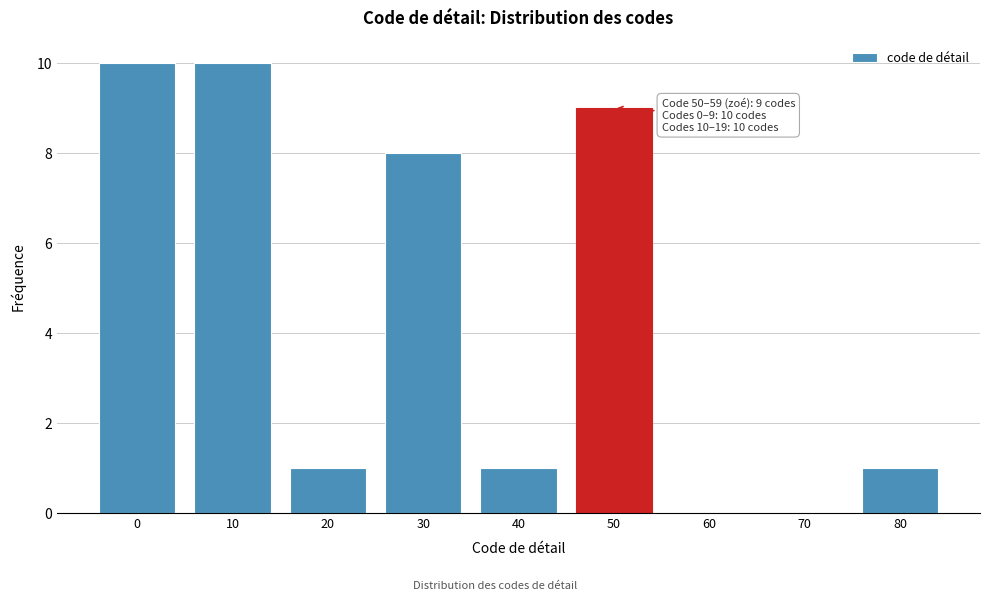

Reading right to left, list all the values displayed in this chart.

80=1	70=0	60=0	50=9	40=1	30=8	20=1	10=10	0=10